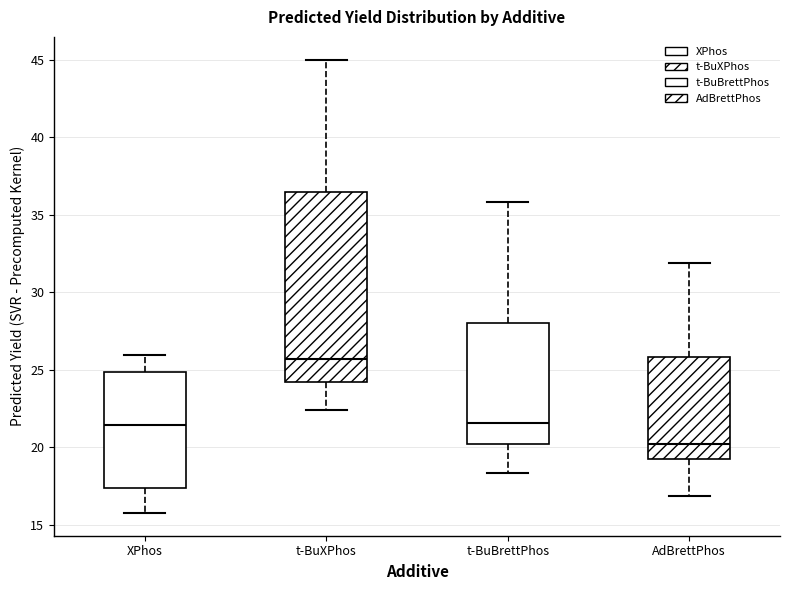

Comparing the boxes themselves (not the whiskers), which one is the tallest?

t-BuXPhos